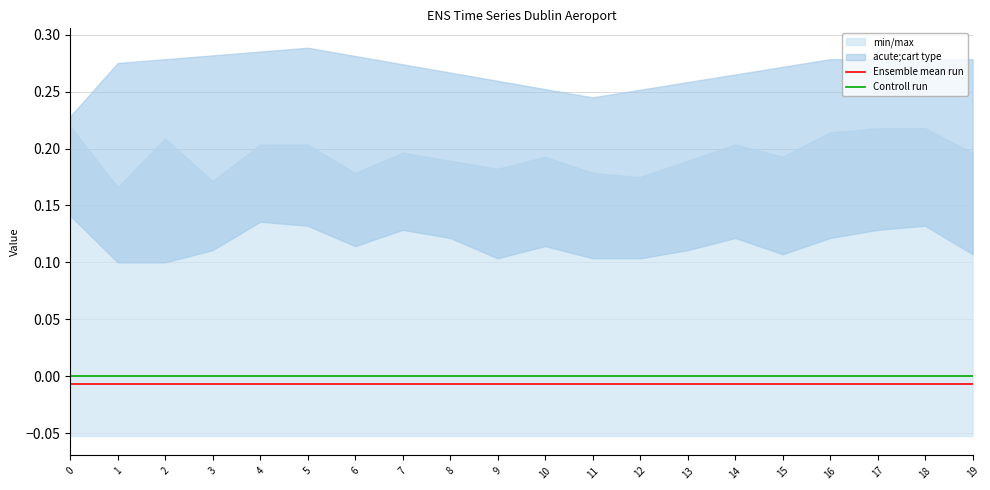

Between 7 and 3, which is larger?

7